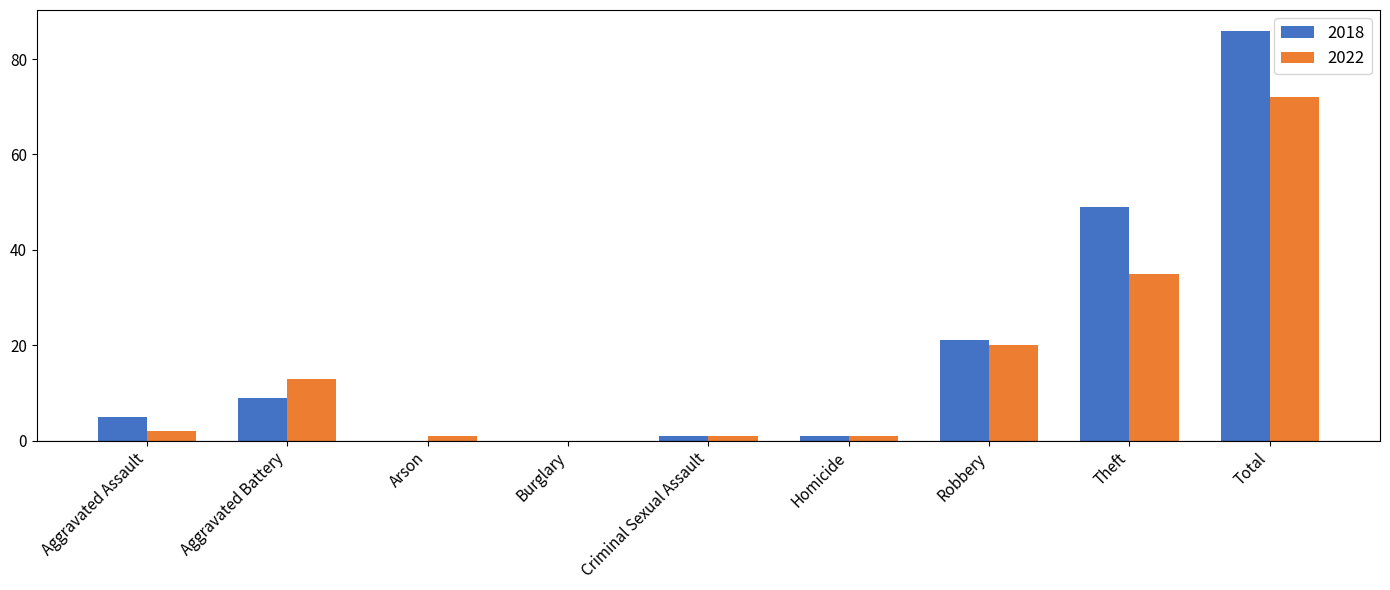

Which series has the largest total across all categories?

2018